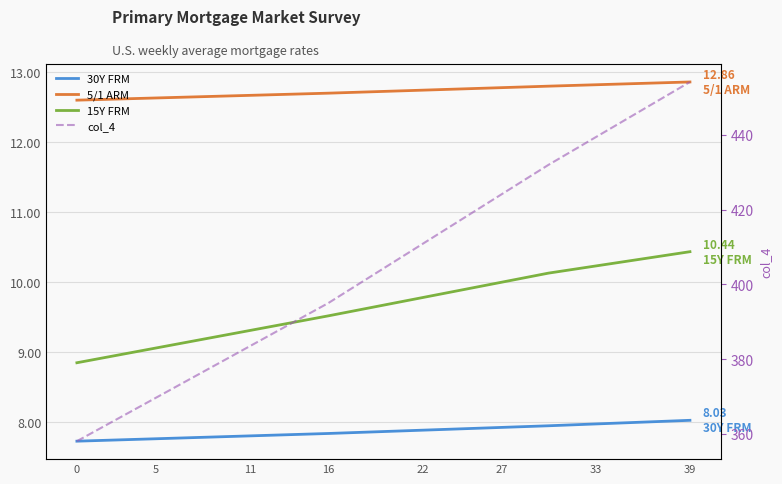

The 30Y FRM series shows 4.0 at 35. True or false?

False